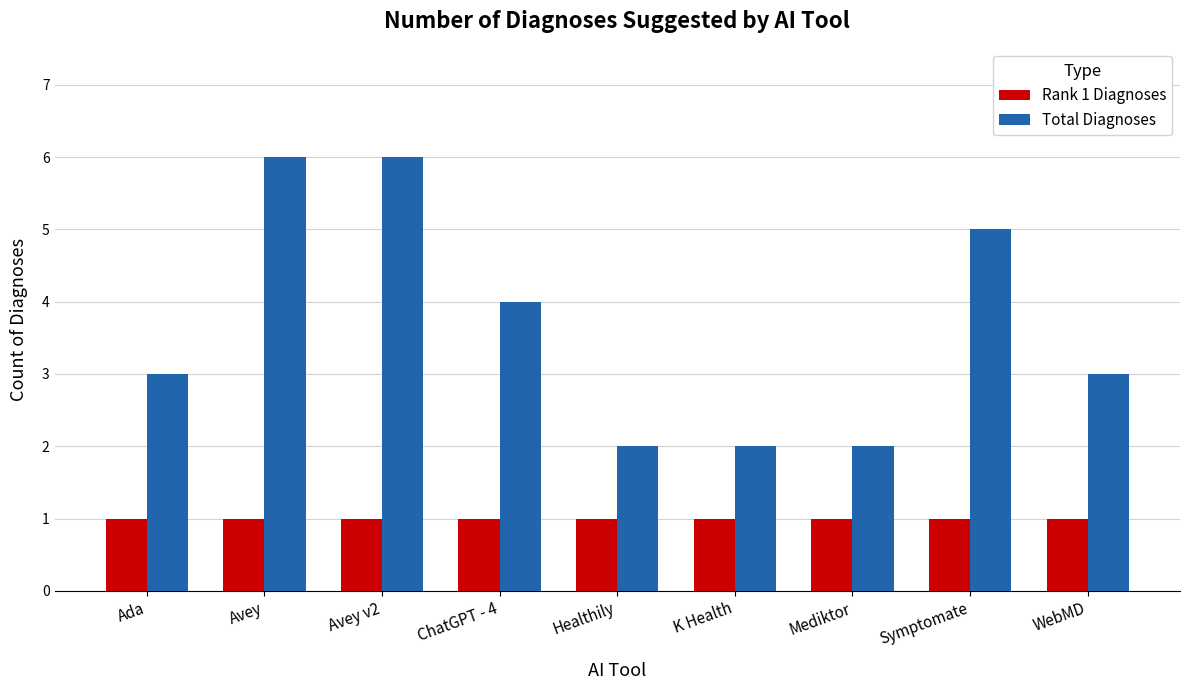

Count the number of categories in the chart.

9